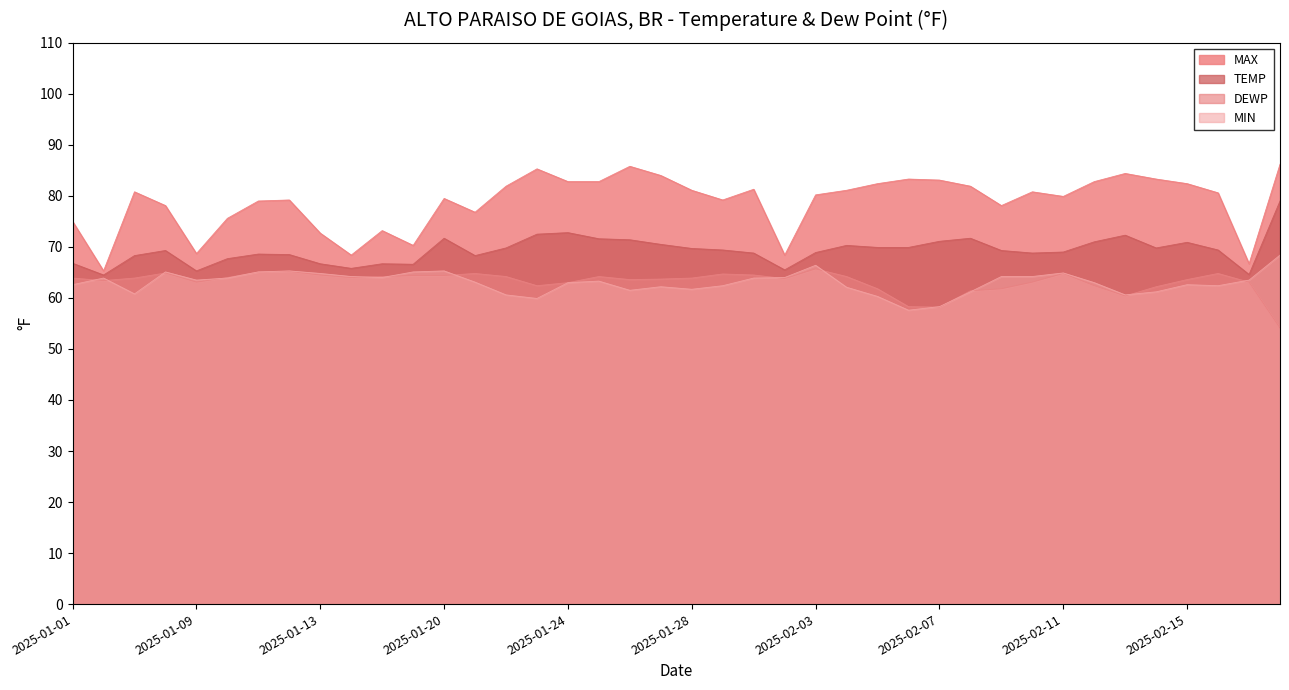

Which category has the lowest value across all series?

2025-02-20